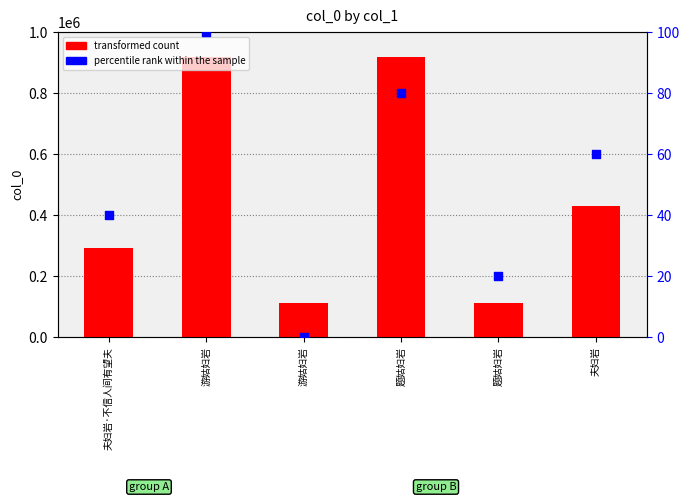

Which series has the largest total across all categories?

transformed count